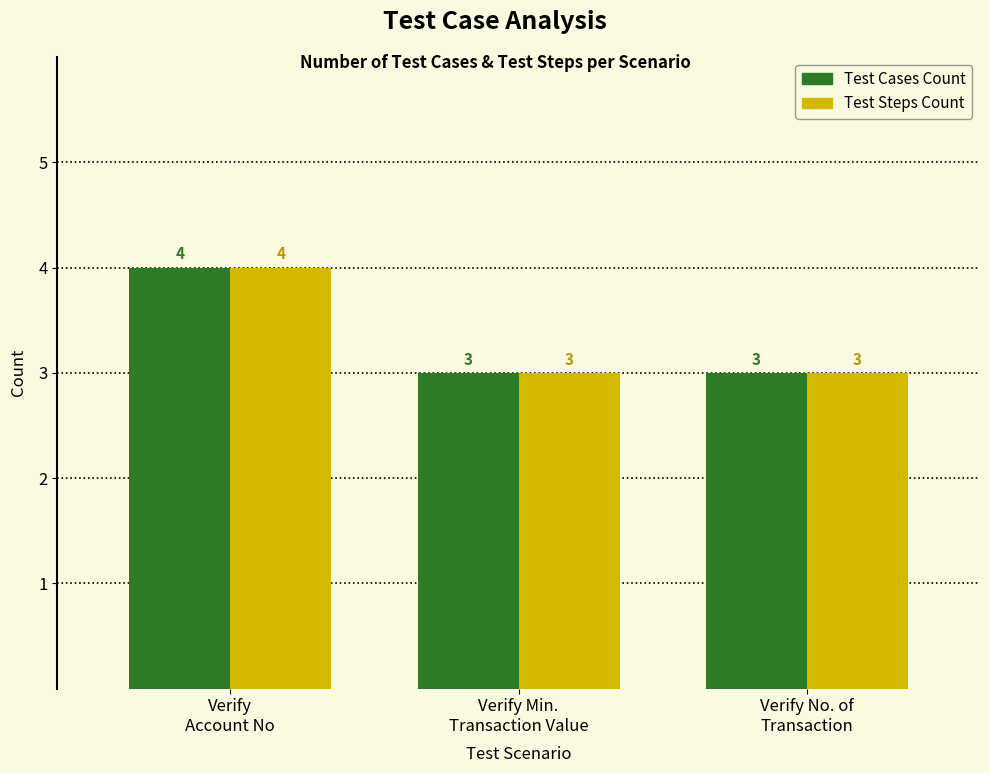

Reading left to right, extract all data points from this chart.

Test Cases Count: 4	3	3
Test Steps Count: 4	3	3